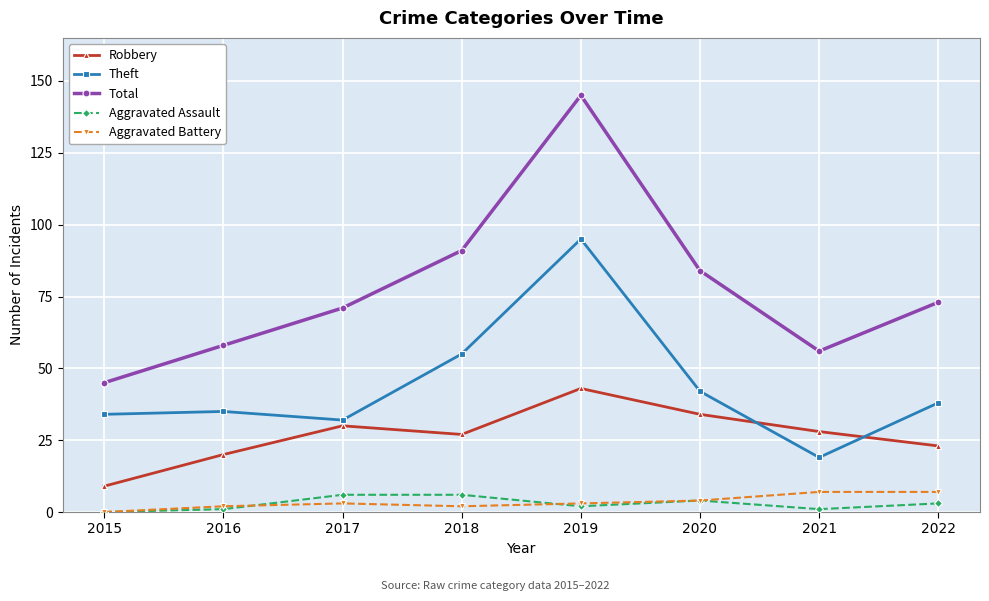

What is the sum of all Theft values?

350